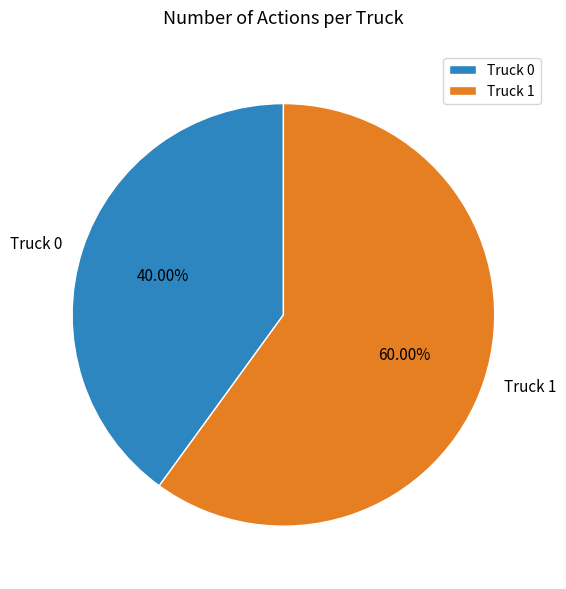

How many slices are in this pie chart?

2